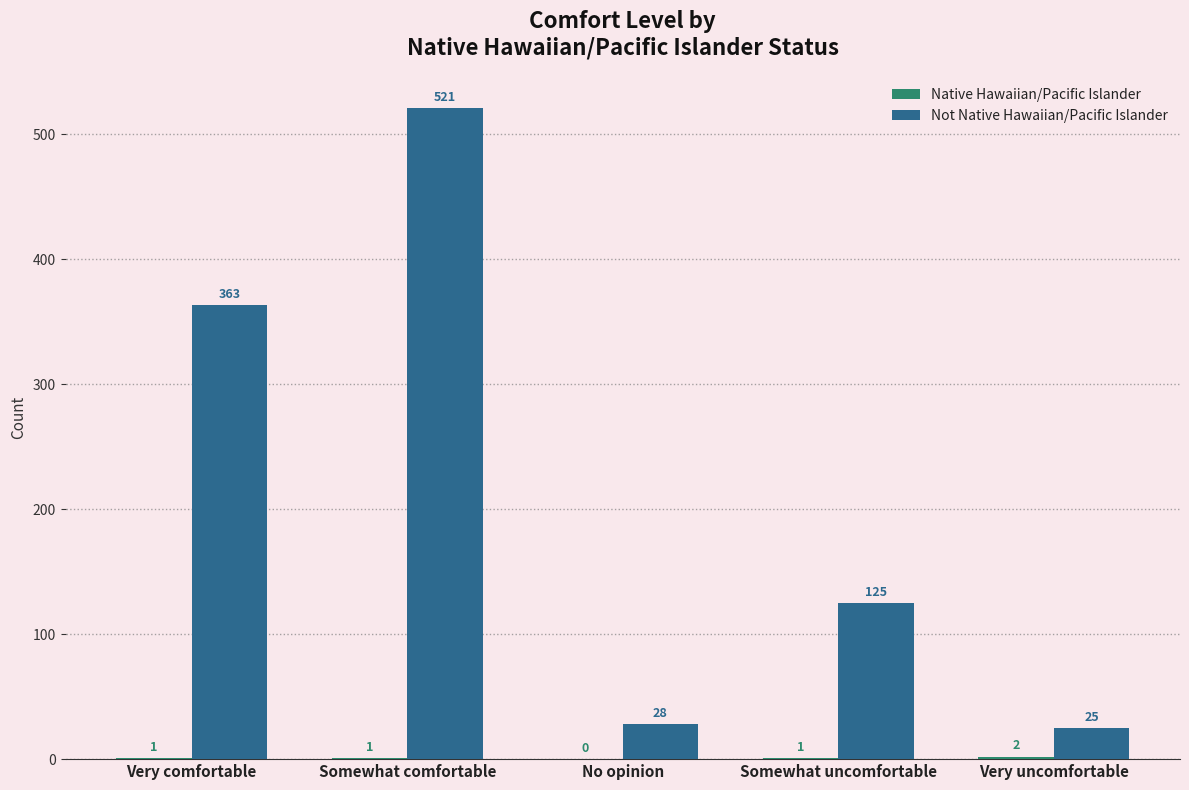

At which category is the sum across all series the highest?

Somewhat comfortable